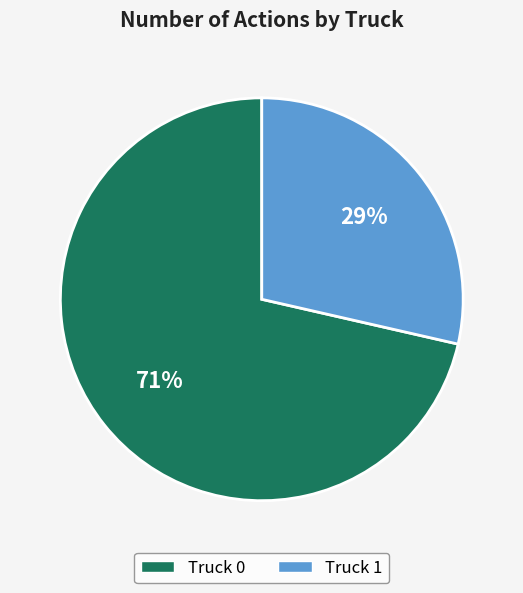

Is Truck 1 the majority of the pie?

No